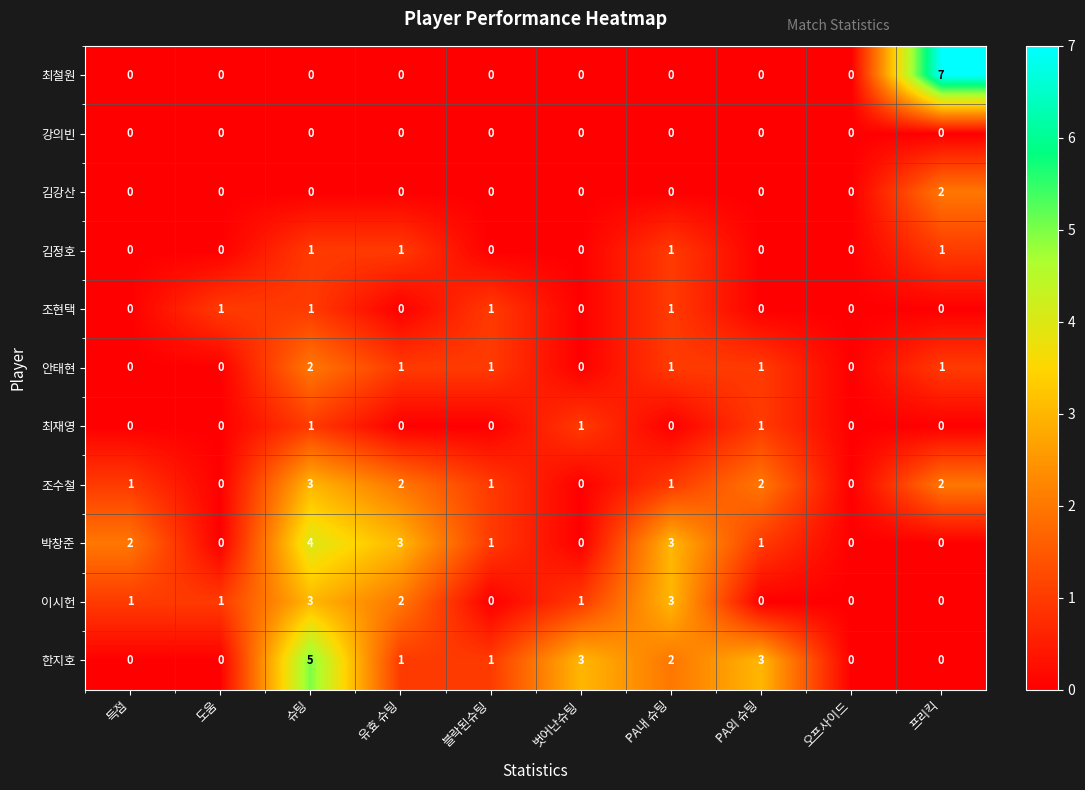

Which series has the widest spread of values?

최철원